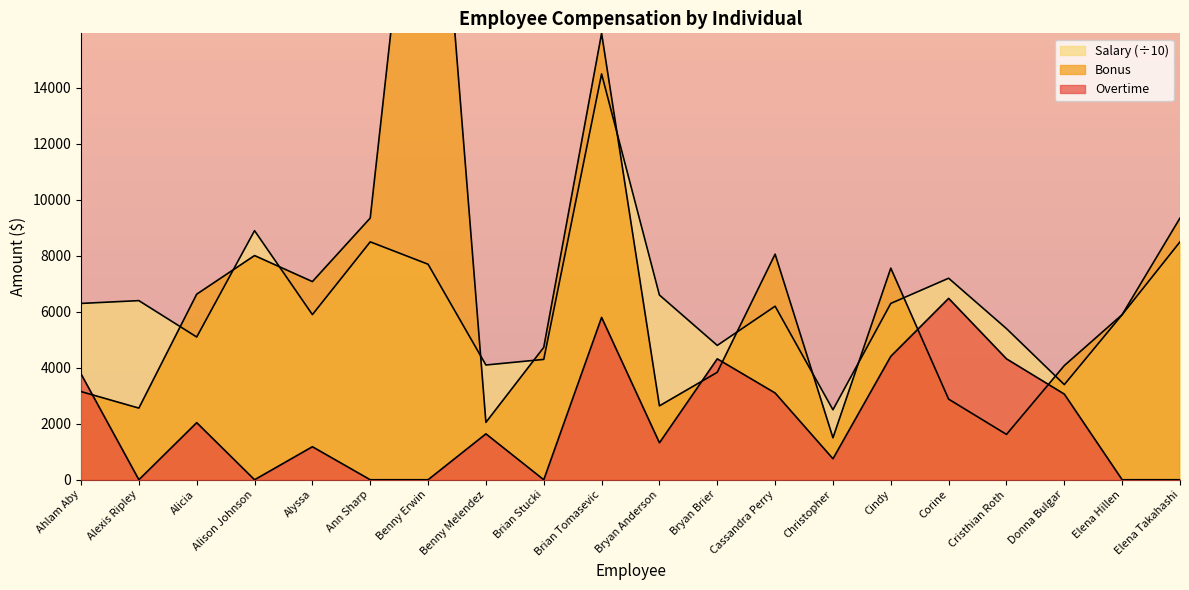

The Bonus series shows 1500 at Christopher. True or false?

True